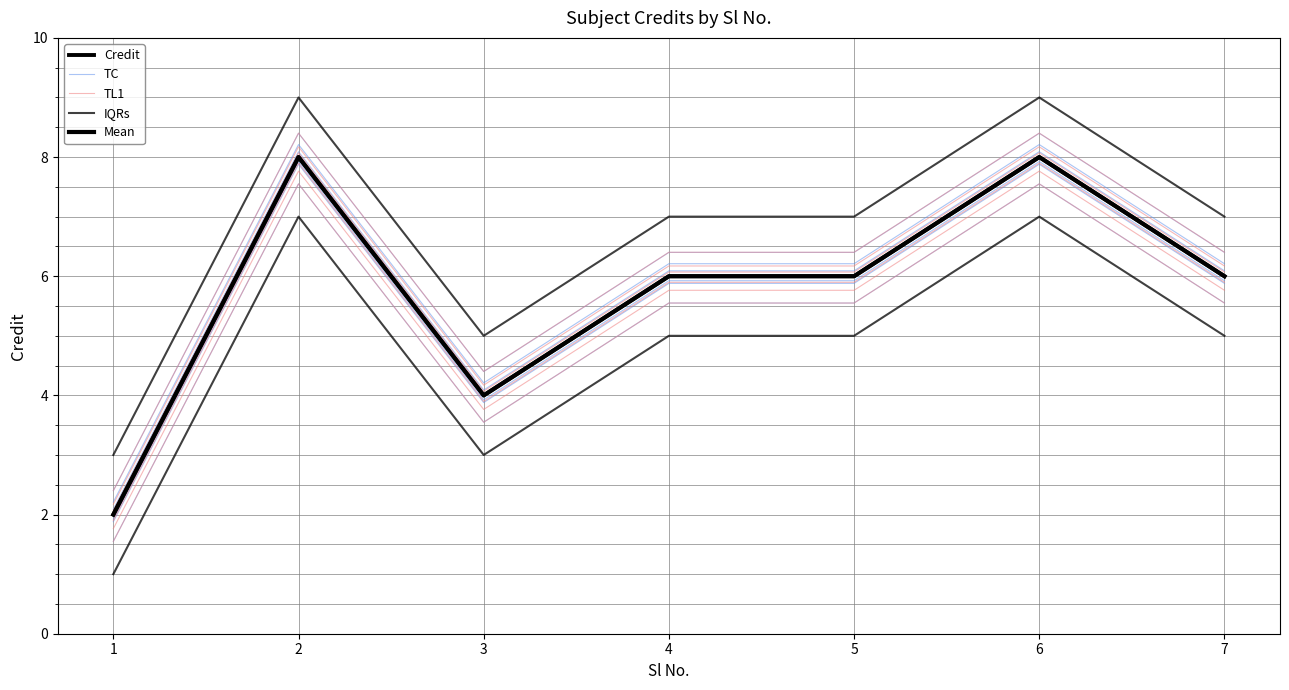

What value does the IQRs series have at 1?

3.0